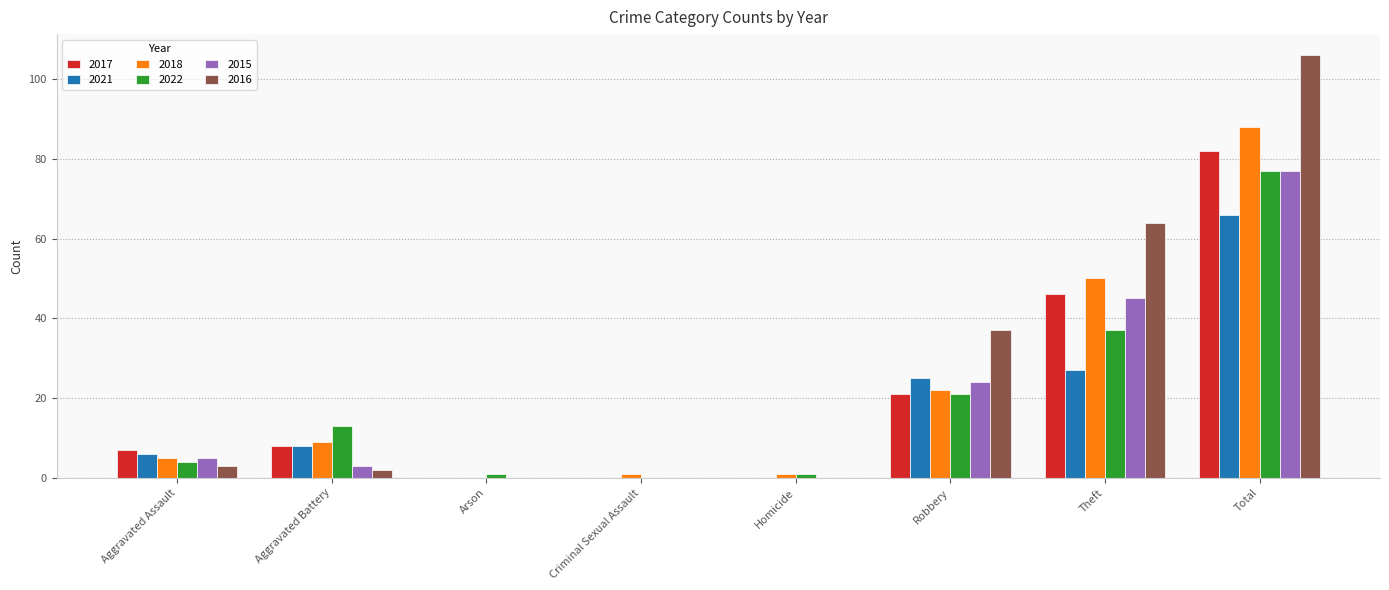

Where is 2016 nearest to the value 53?

Theft